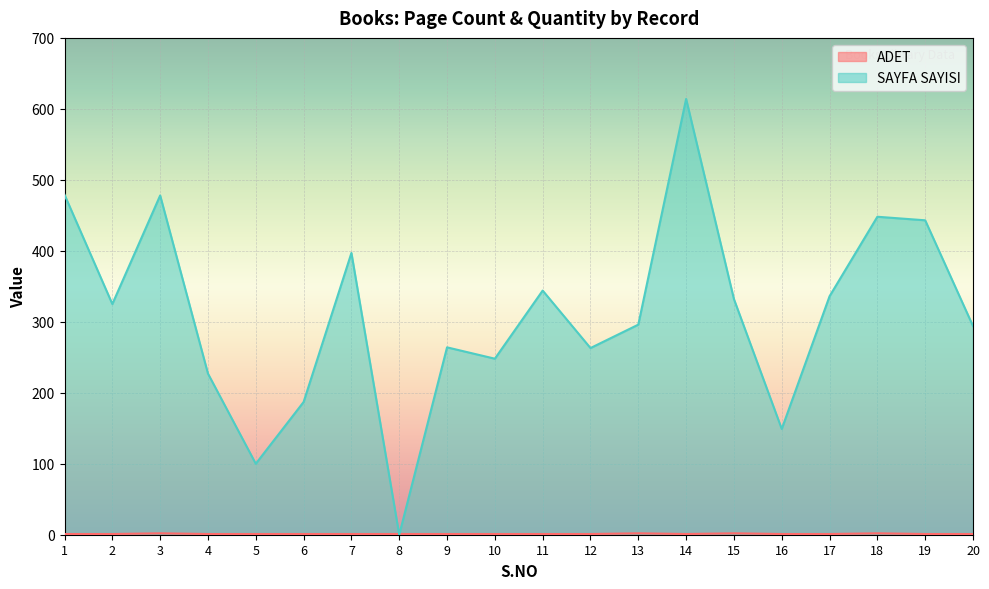

At which category does the chart reach its peak across all series?

14